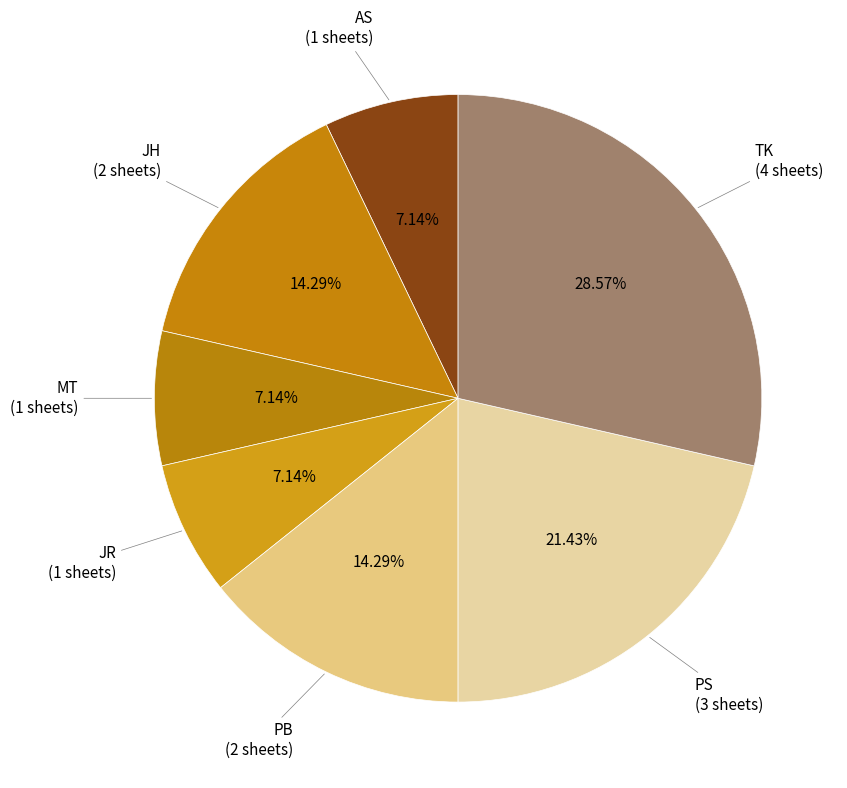

Count the number of slices in the pie.

7